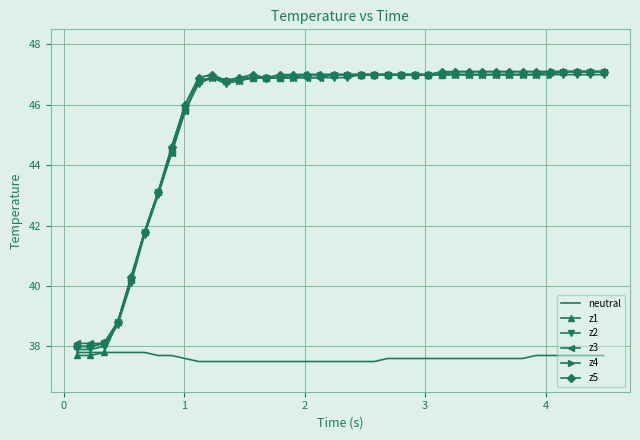

Which series has the widest spread of values?

z1